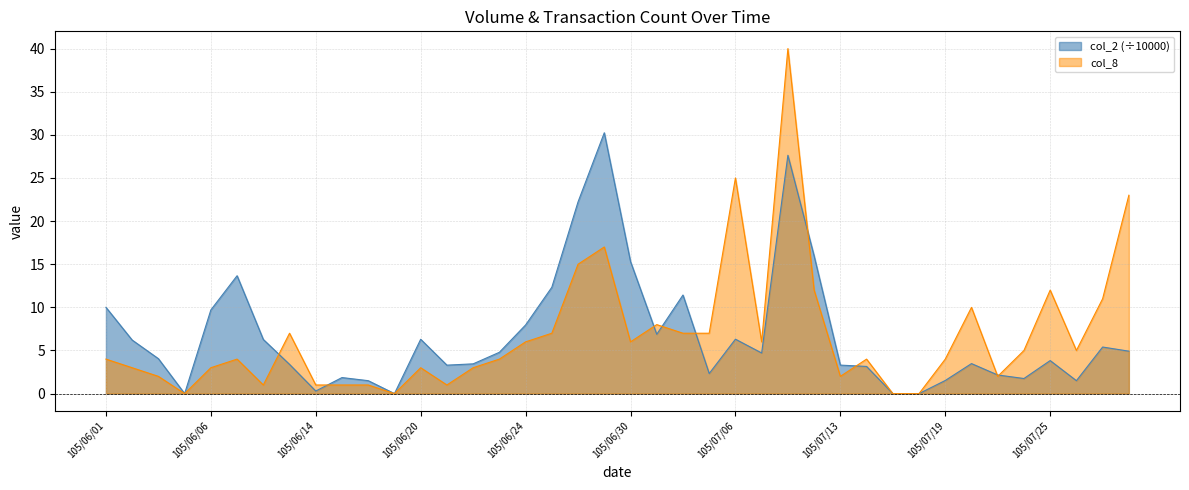

How many intersections are there between col_8 and col_2?

9